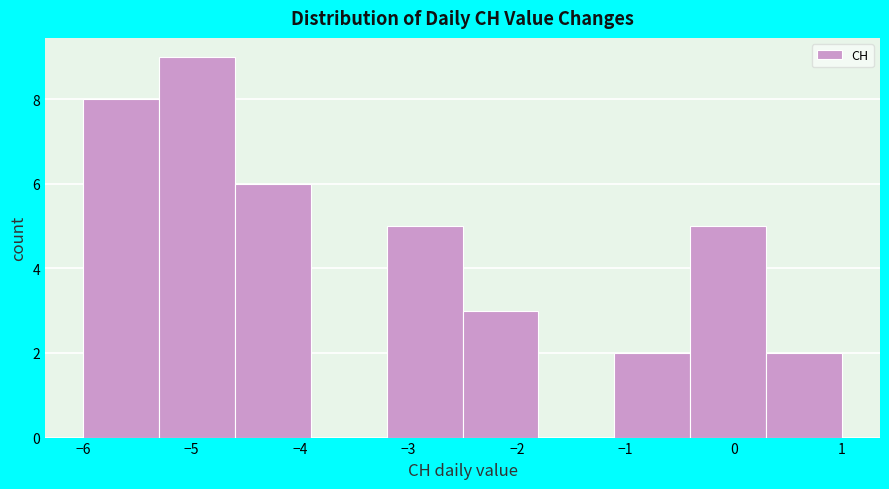

Over which range of the x-axis is the bar tallest?

-5.3 to -4.6